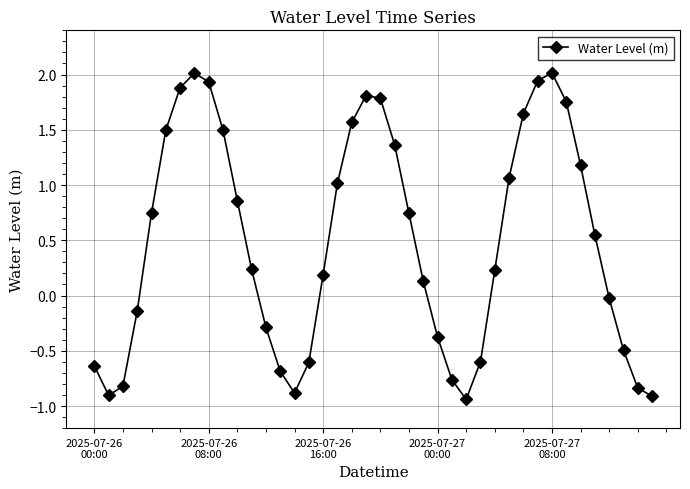

What is the maximum value shown in the chart?

2.0